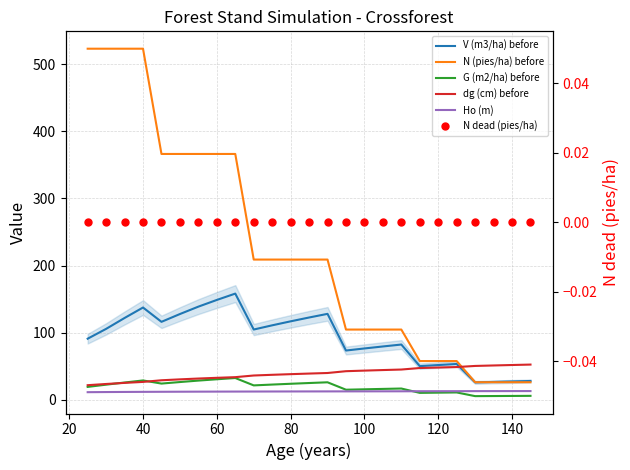

True or false: Ho (m) has more than 1 interior local peaks.

False